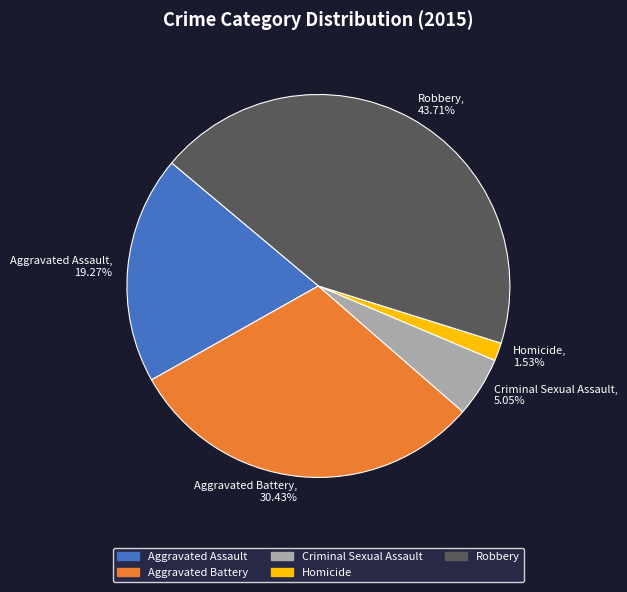

To the nearest percent, what percentage of the pie is Robbery?

44%